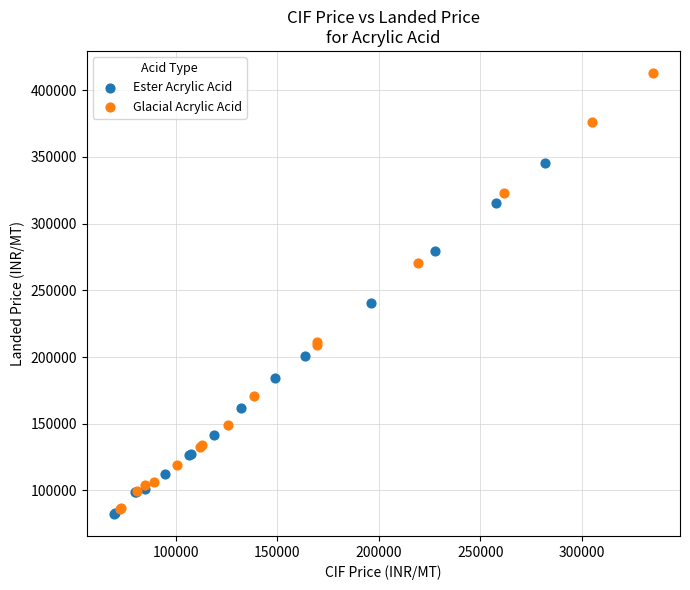

Which series reaches the maximum Y coordinate?

Glacial Acrylic Acid